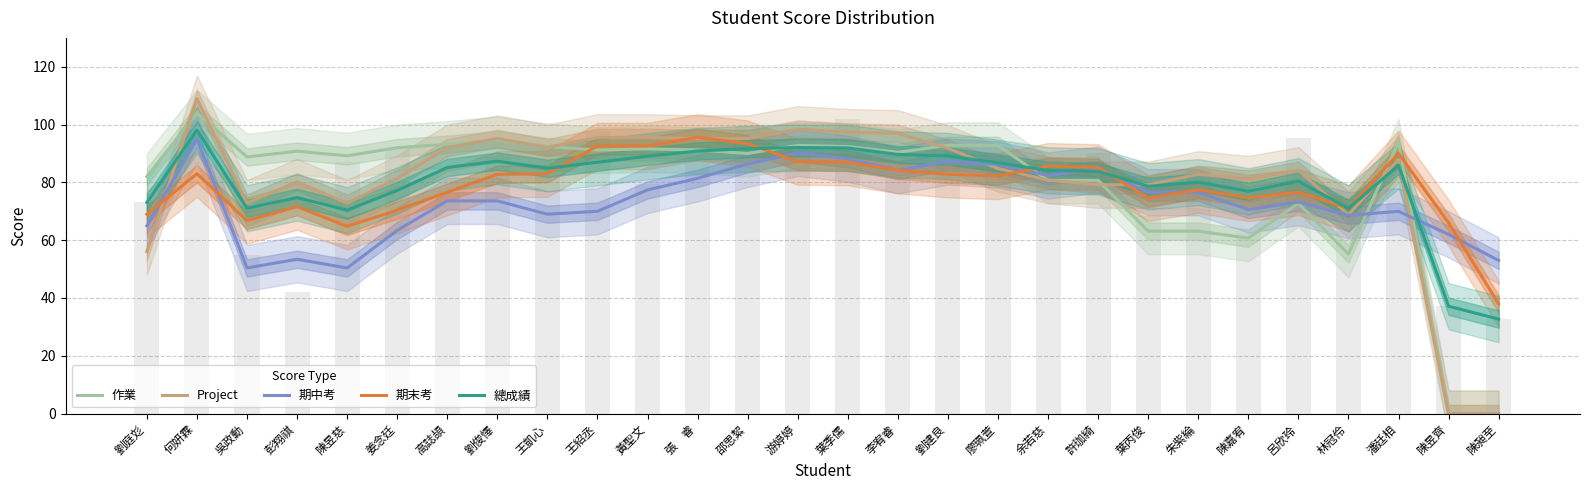

Does the chart contain stacked bars?

No